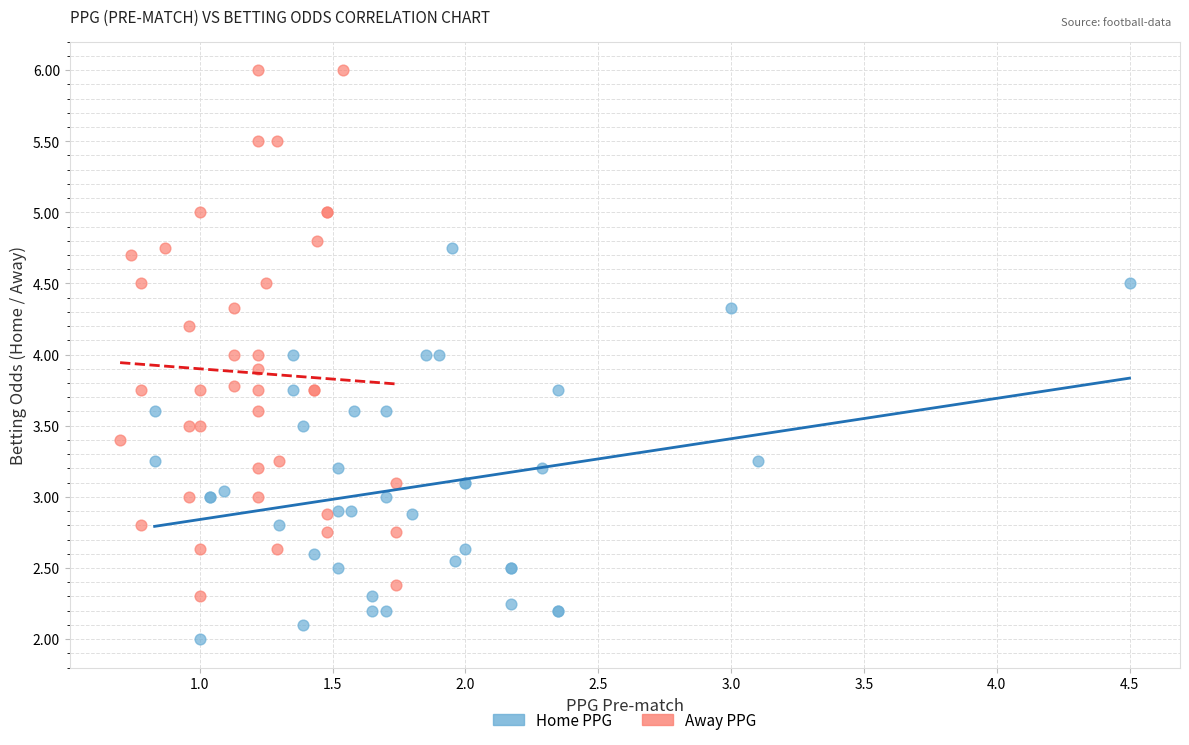

Which series contains the lowest Y value?

Home PPG